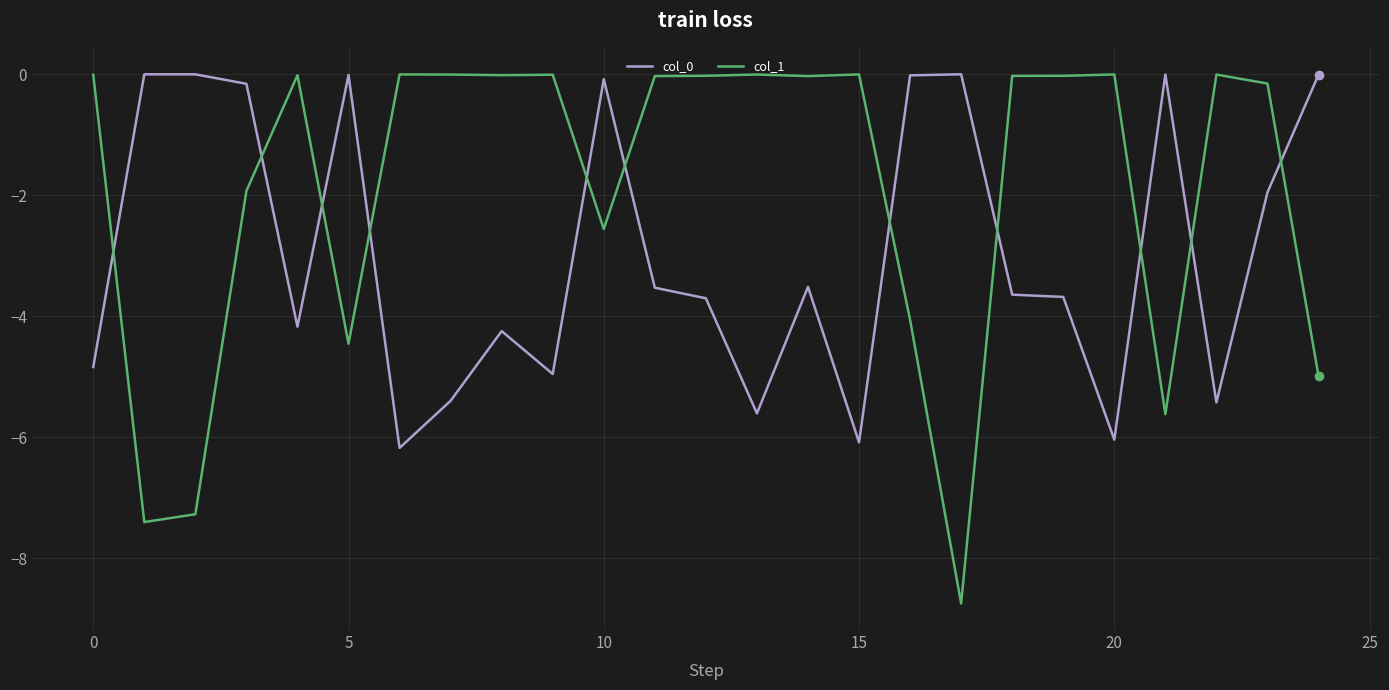

What is the minimum value for col_0?

-6.2